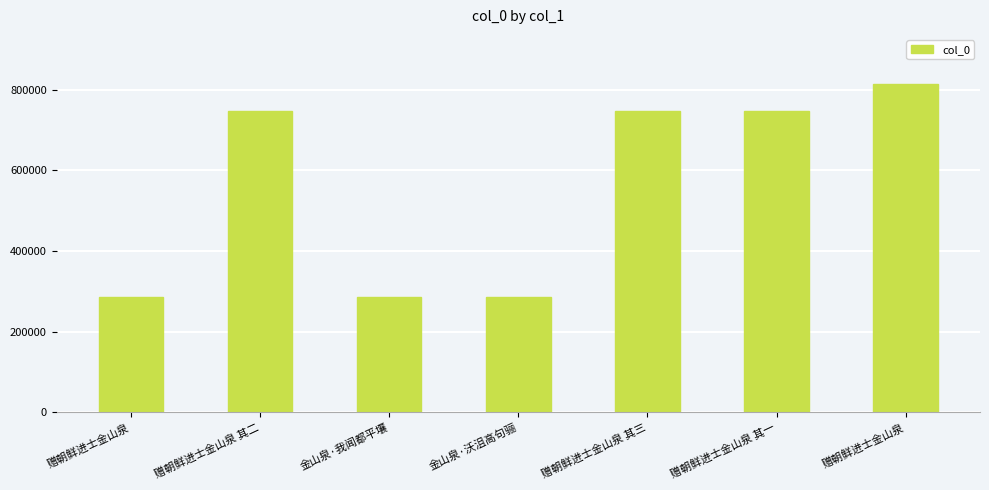

At which category does the chart reach its minimum across all series?

金山泉·我闻都平壤